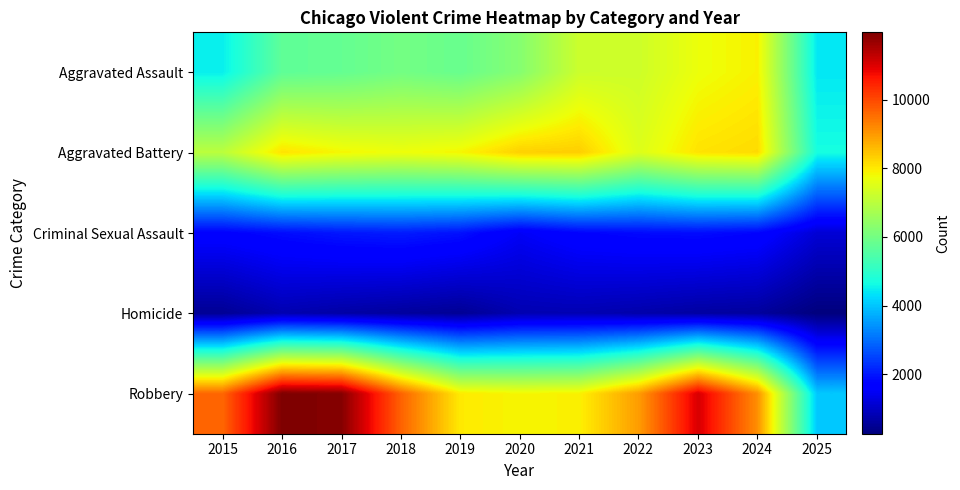

List the series in order of their peak value, lowest first.

Homicide, Criminal Sexual Assault, Aggravated Assault, Aggravated Battery, Robbery